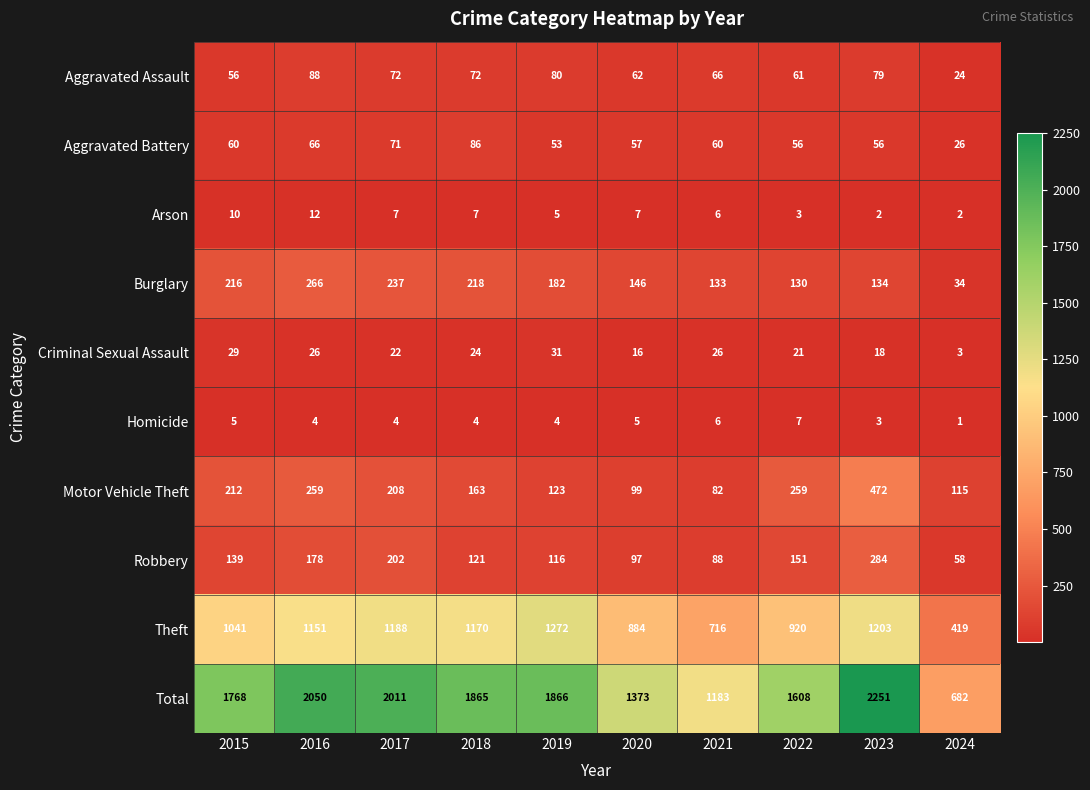

Count the number of data series in this chart.

10